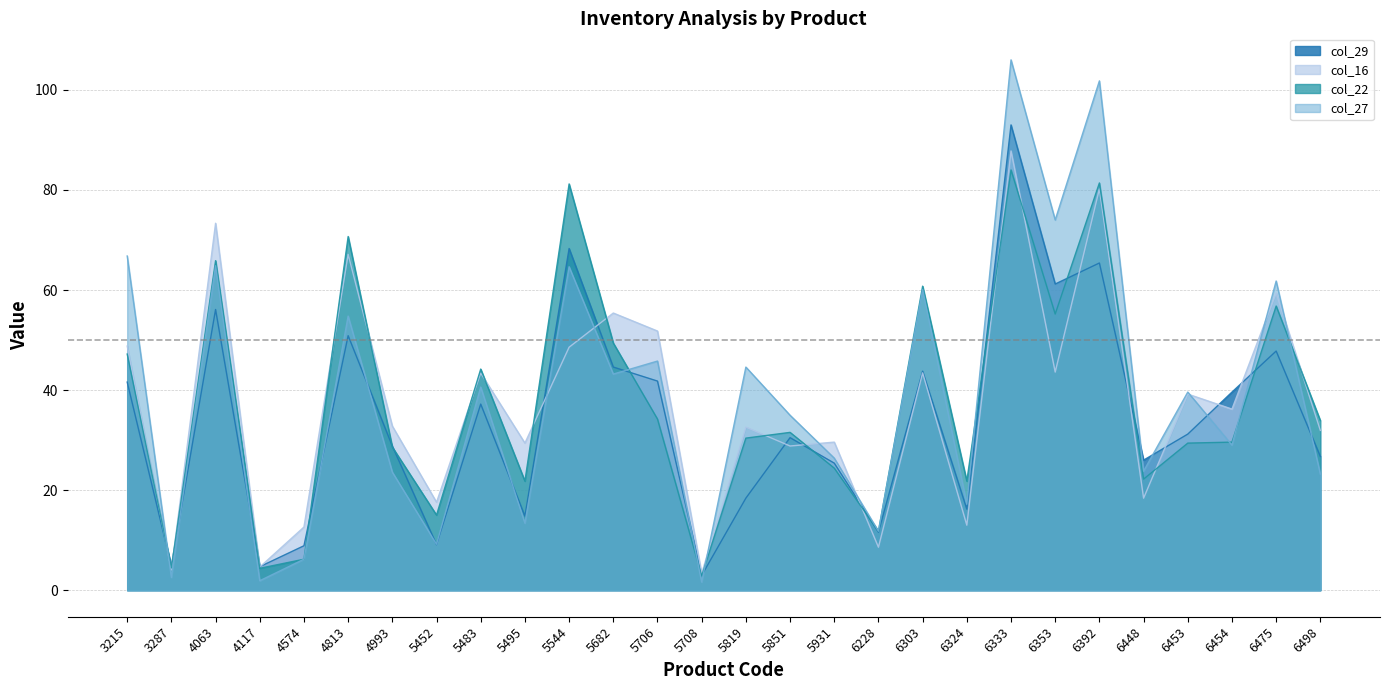

What is the total value across all series at 6303?

208.1